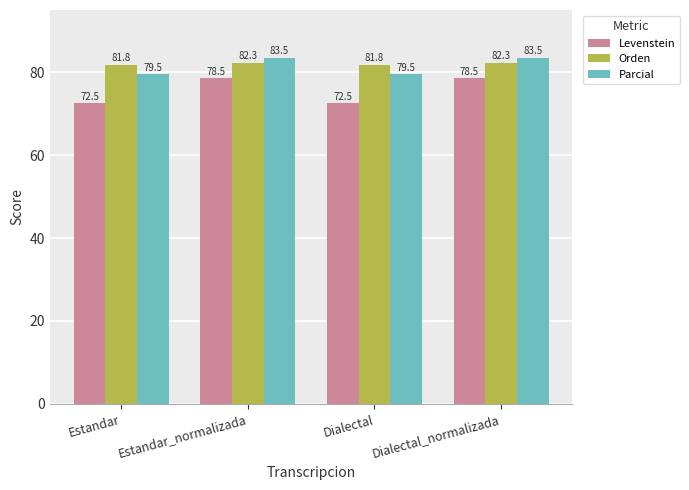

Read the Parcial value at Dialectal.

79.5